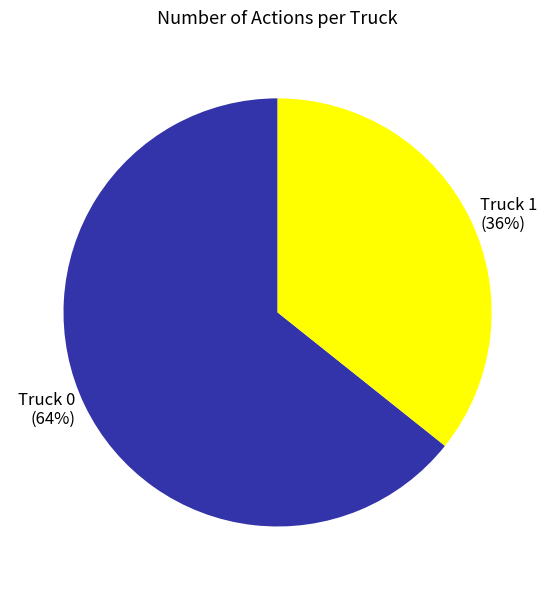

How many segments does this pie chart have?

2